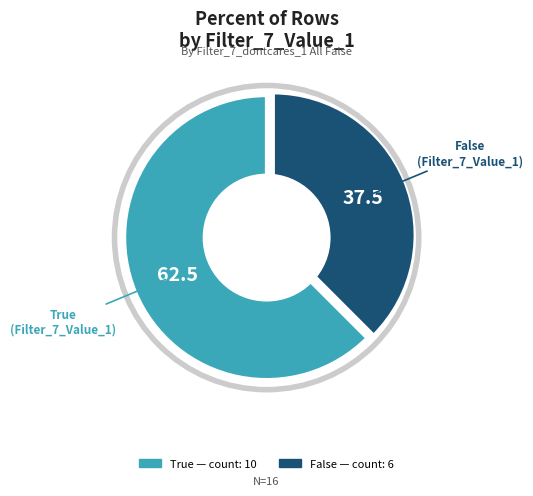

Is there any slice that represents more than half of the pie?

Yes